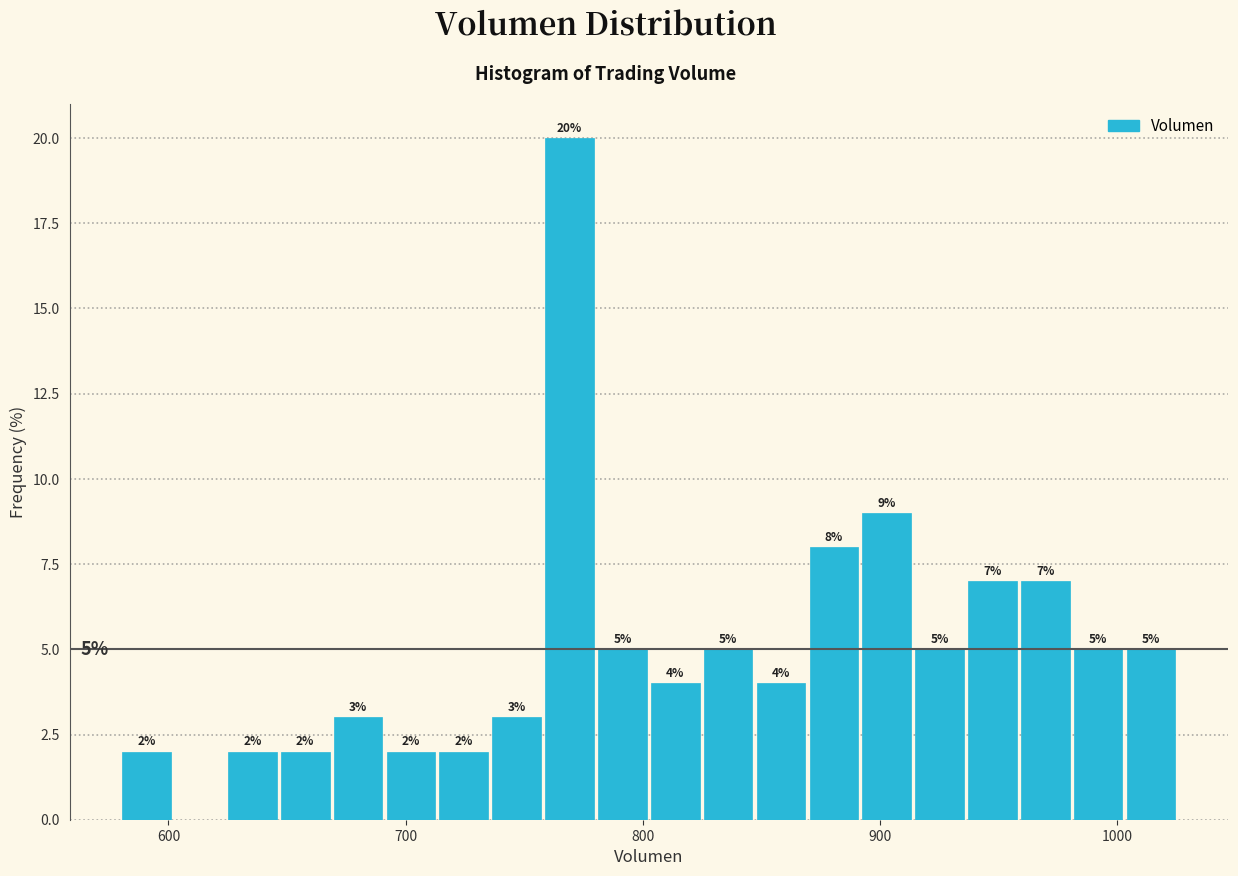

Around what value on the x-axis is the tallest bar? Give the approximate position of its centre, as read against the axis.

770